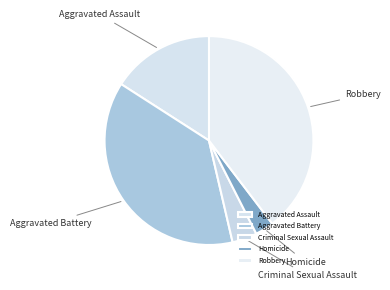

How many segments does this pie chart have?

5